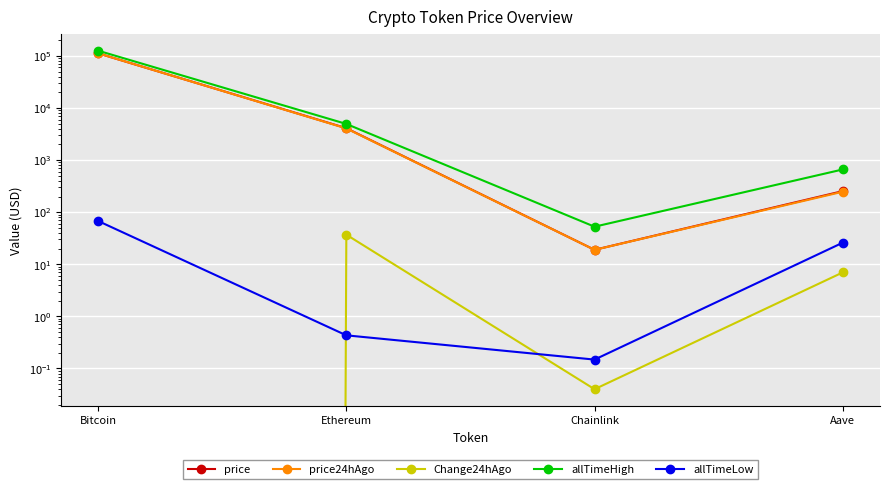

Reading left to right, what are all the values shown in this chart?

price: Bitcoin=112158.0	Ethereum=4096.8	Chainlink=19.0	Aave=254.2
price24hAgo: Bitcoin=112340.0	Ethereum=4059.8	Chainlink=18.9	Aave=247.2
Change24hAgo: Bitcoin=-182.0	Ethereum=37.0	Chainlink=0.0	Aave=7.0
allTimeHigh: Bitcoin=126080.0	Ethereum=4946.1	Chainlink=52.7	Aave=661.7
allTimeLow: Bitcoin=67.8	Ethereum=0.4	Chainlink=0.1	Aave=26.0